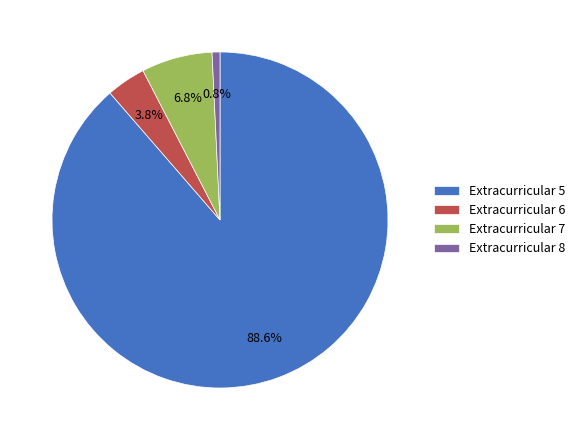

Rank the categories by value from highest to lowest.

Extracurricular 5, Extracurricular 7, Extracurricular 6, Extracurricular 8